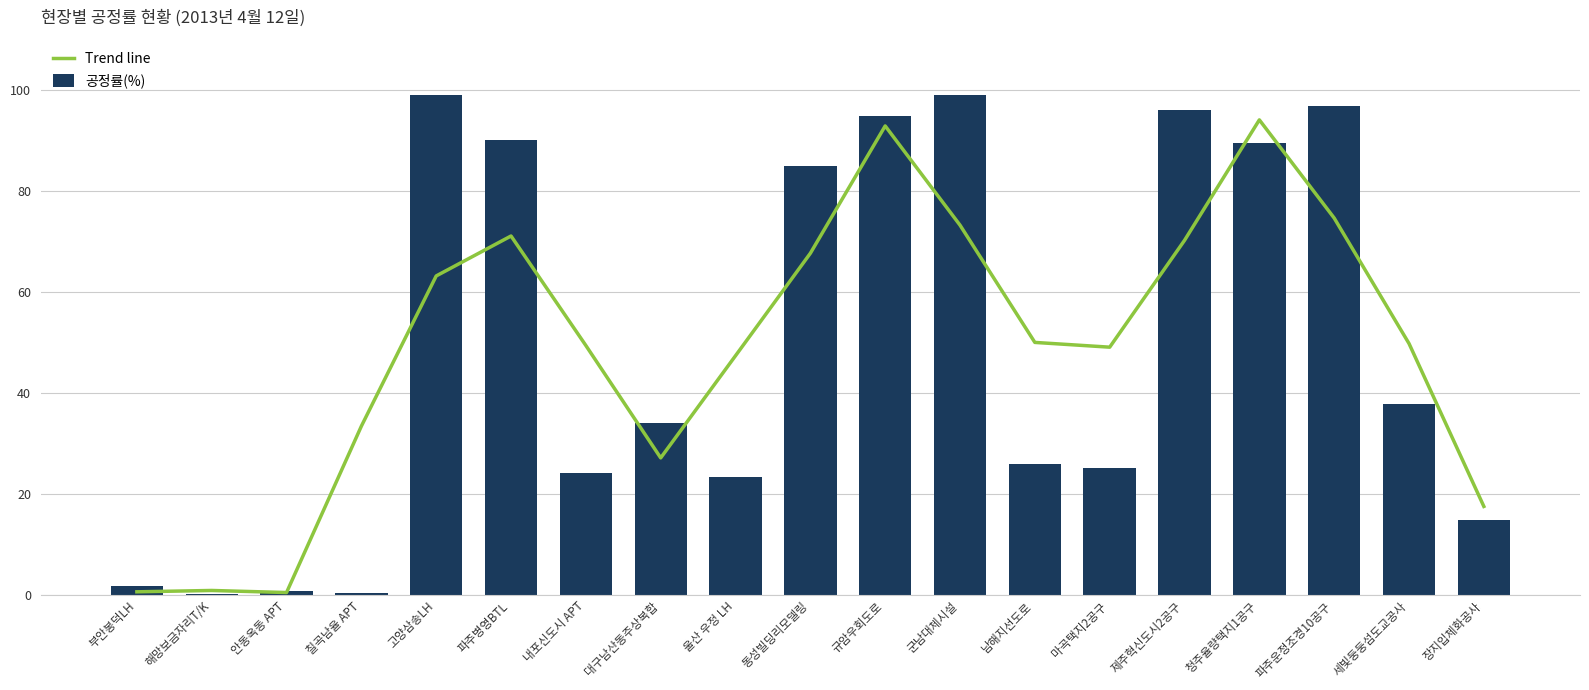

At which category is the sum across all series the highest?

규암우회도로